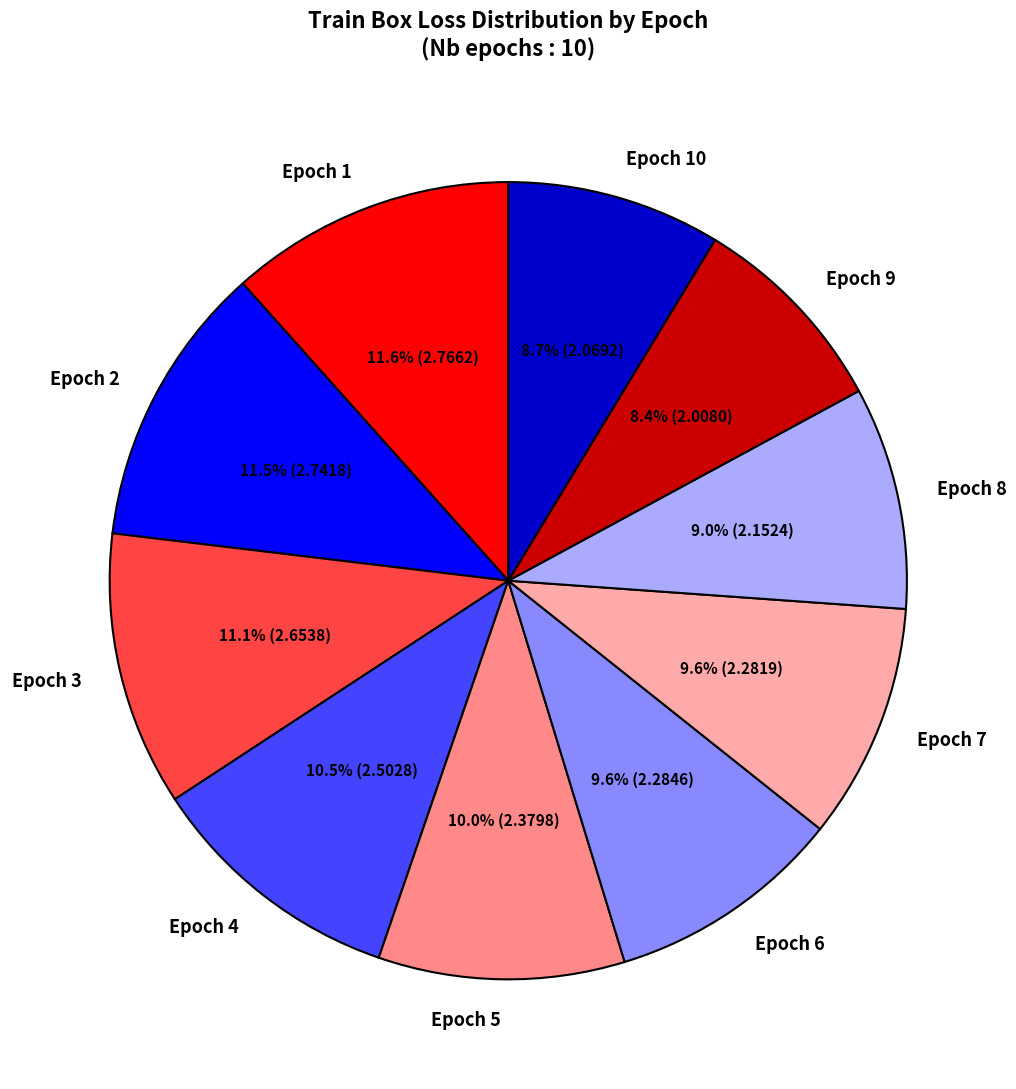

Is there any slice that represents more than half of the pie?

No